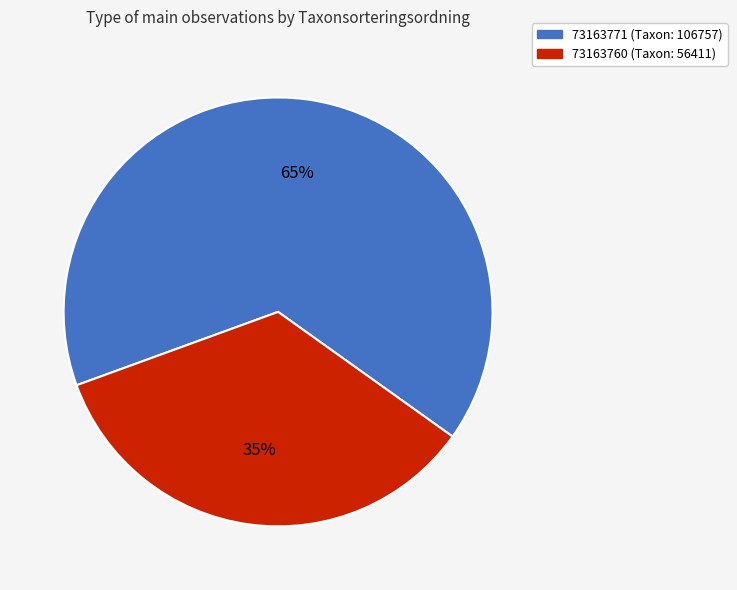

To the nearest percent, what is the combined percentage of 73163760 and 73163771?

100%